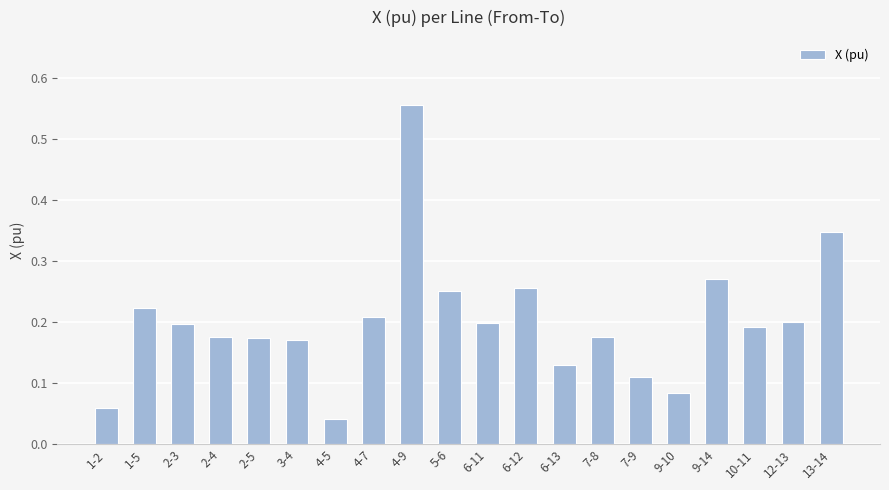

What is the sum of all values?

4.0